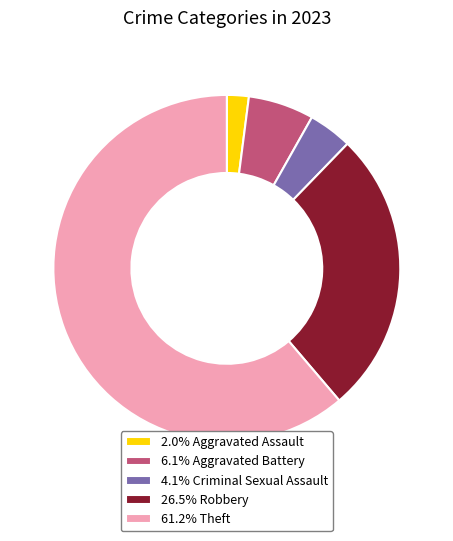

Combined, do 4.1% Criminal Sexual Assault and 2.0% Aggravated Assault account for over 50%?

No